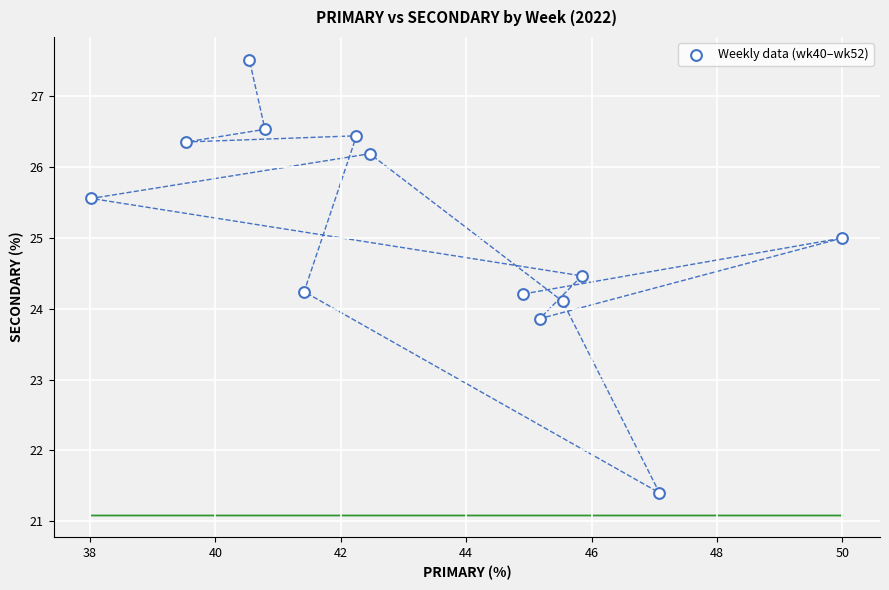

What is the range of Y values (max minus min)?

6.1